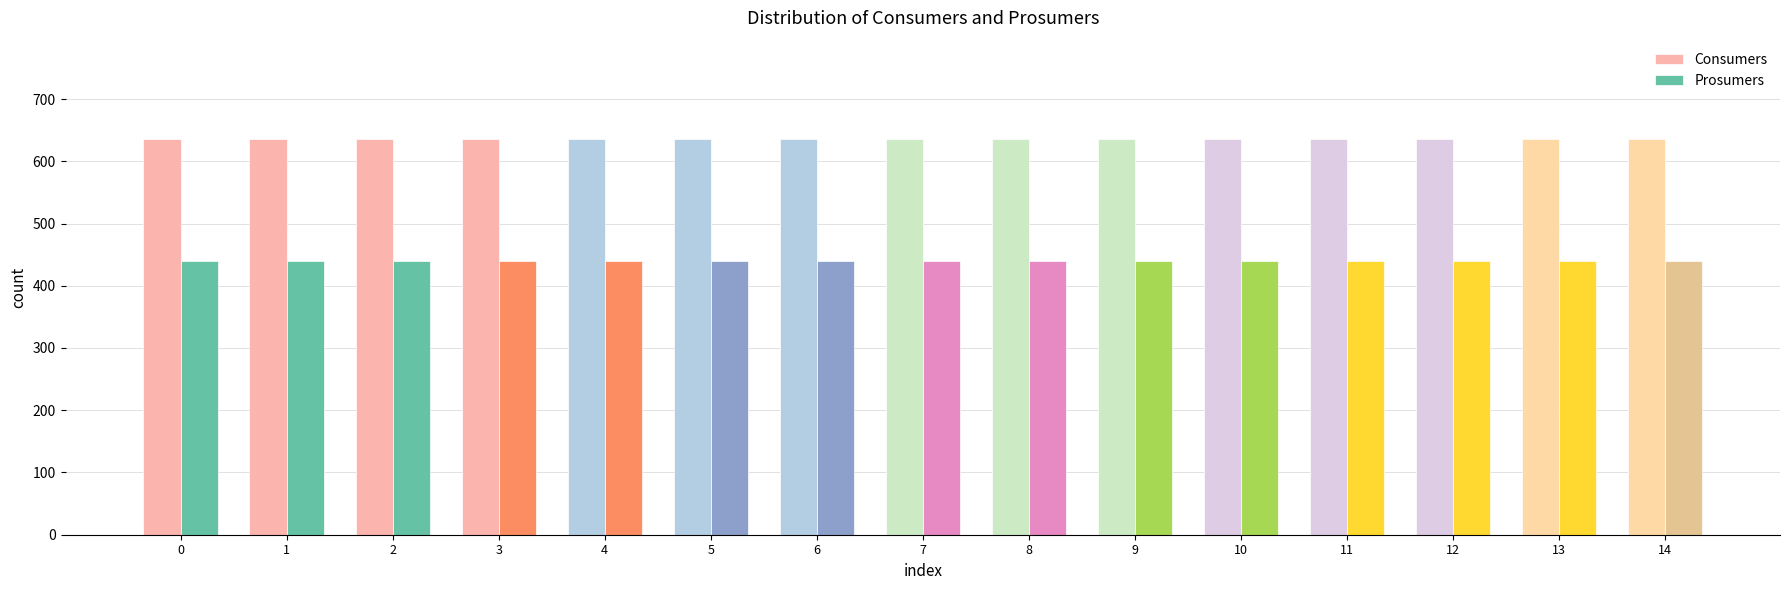

True or false: Consumers has a value of 1021 at 3.

False